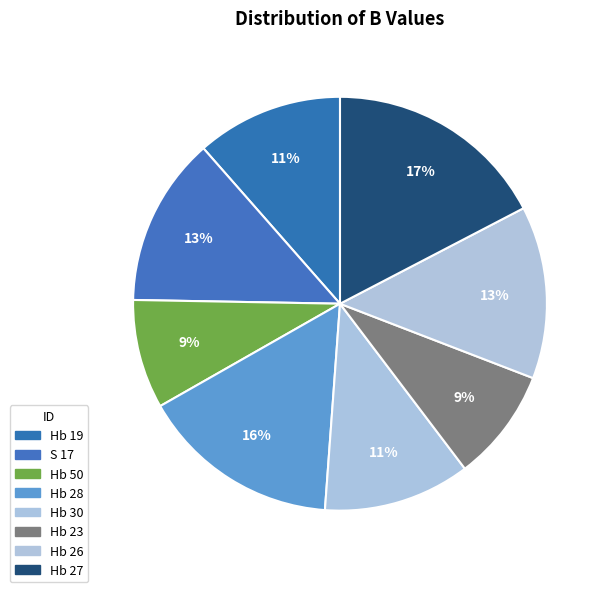

Rank the categories by value from lowest to highest.

Hb 50, Hb 23, Hb 19, Hb 30, S 17, Hb 26, Hb 28, Hb 27